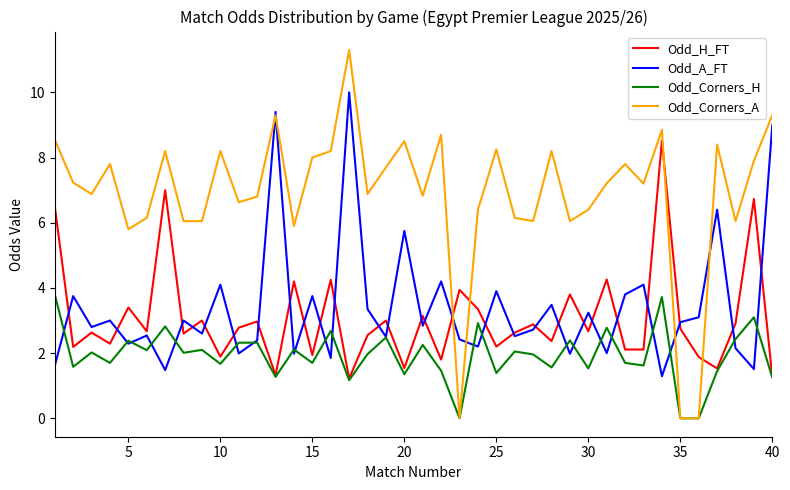

How many intersections are there between Odd_H_FT and Odd_Corners_A?

4